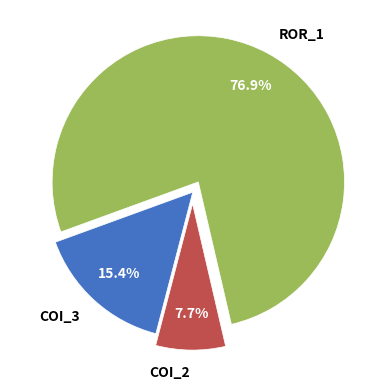

Does COI_3 account for over 50% of the chart?

No